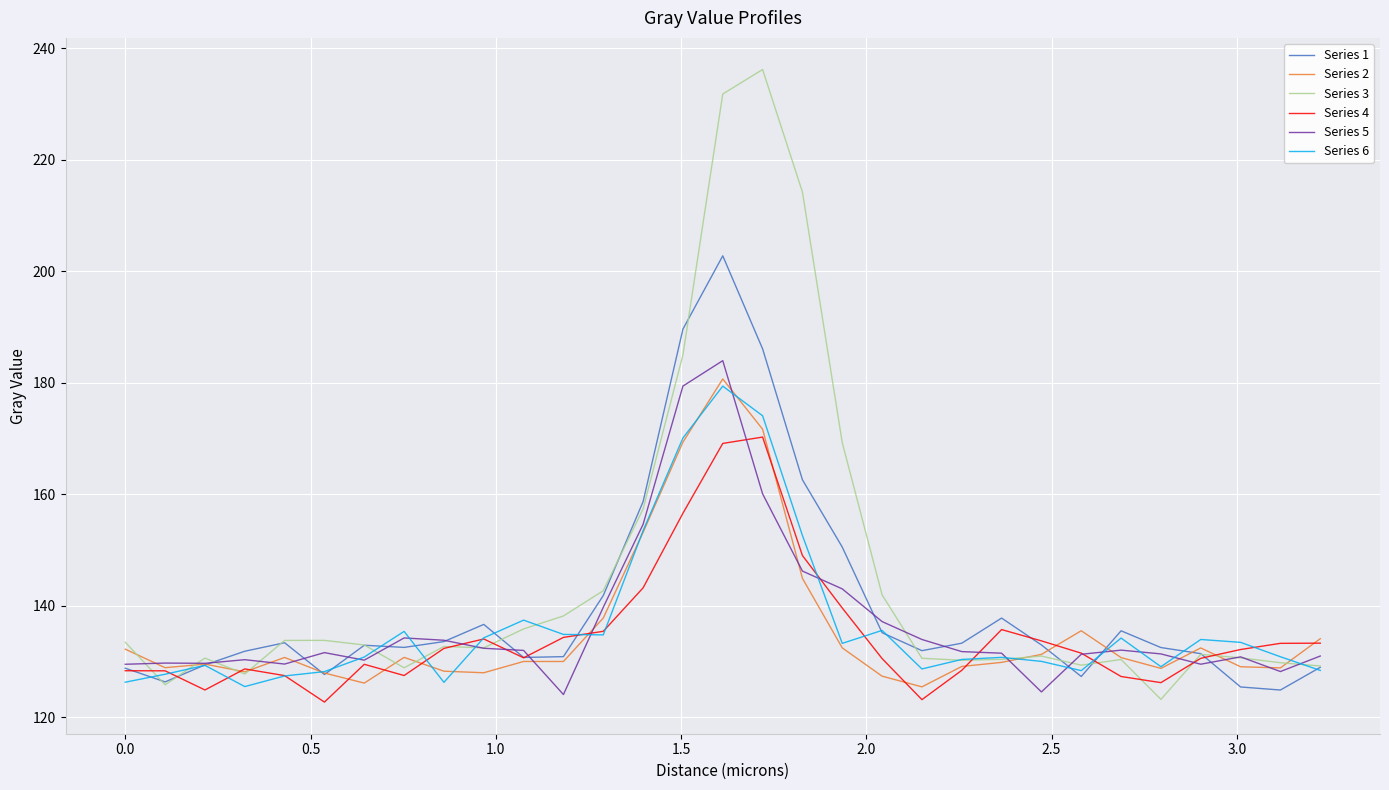

What is the minimum value shown in the chart?

122.7